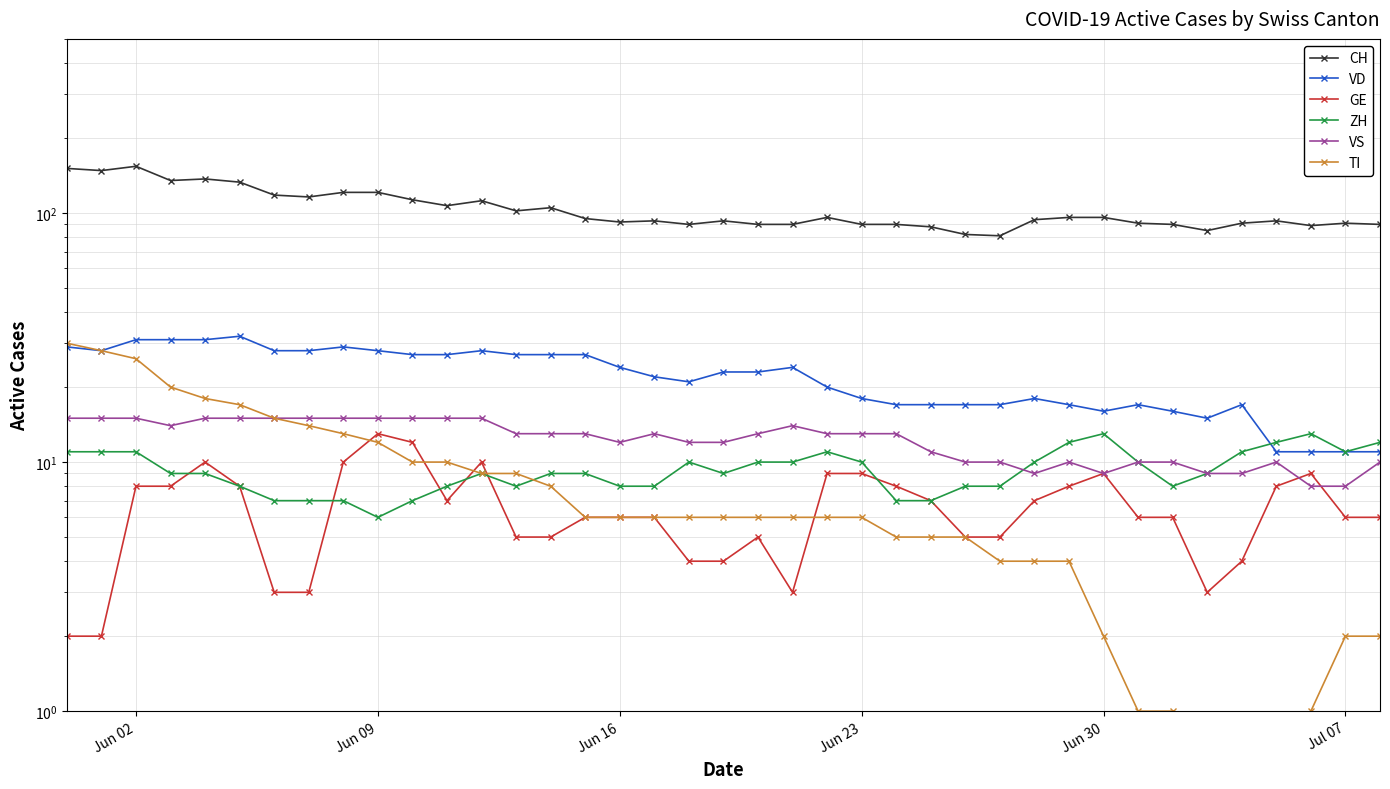

What is the value of the ZH point at the 23rd from the left?

11.0